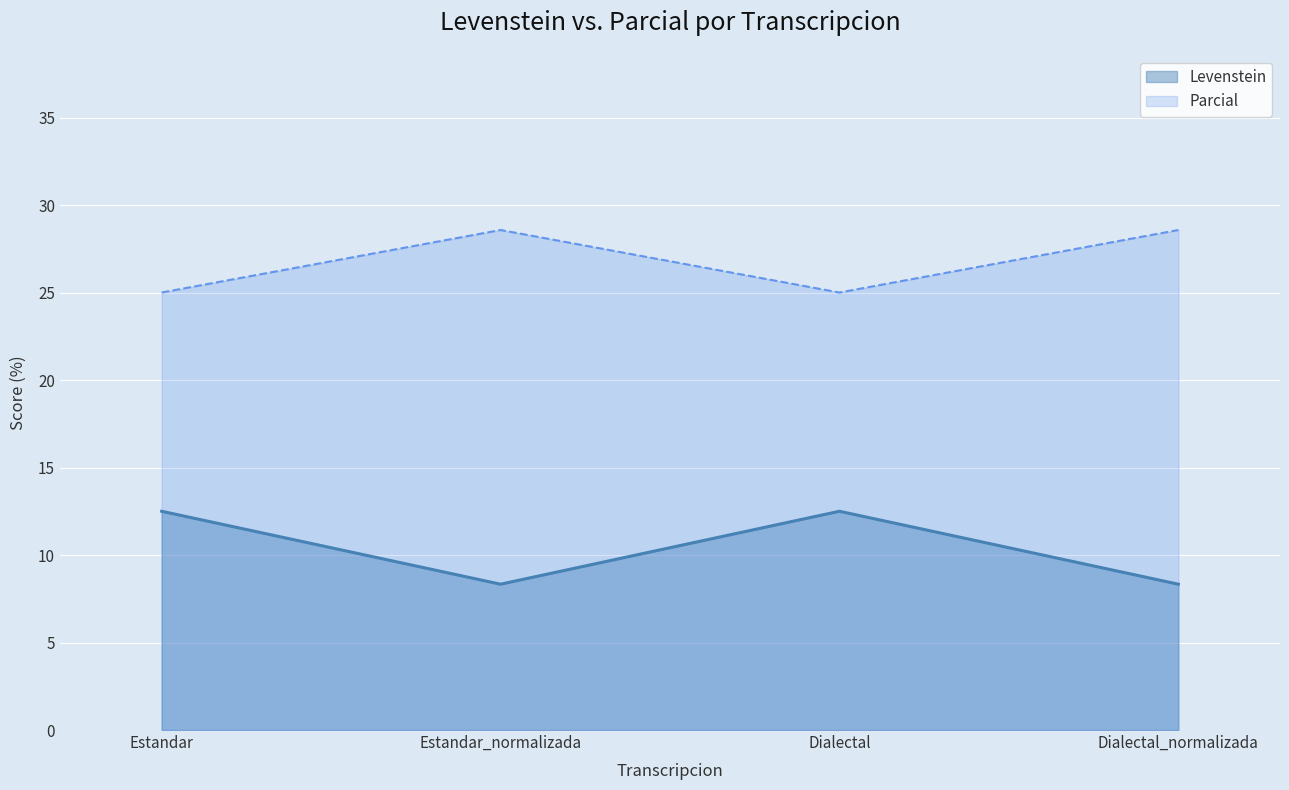

What are all the series names shown in the legend?

Levenstein, Parcial